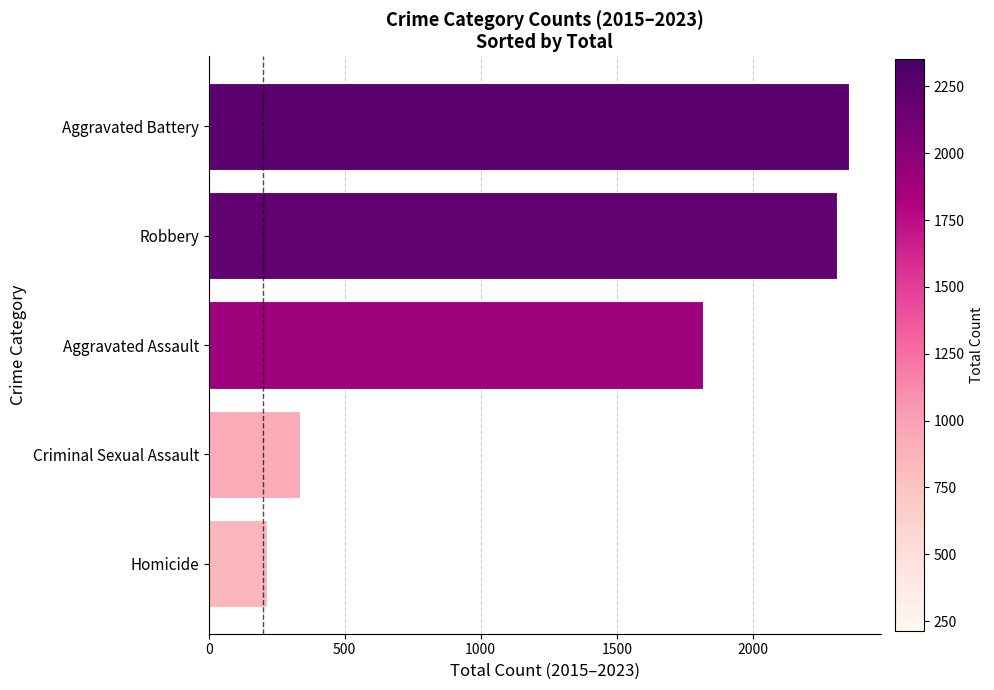

Reading bottom to top, transcribe all the data shown in this chart.

213	335	1816	2308	2353